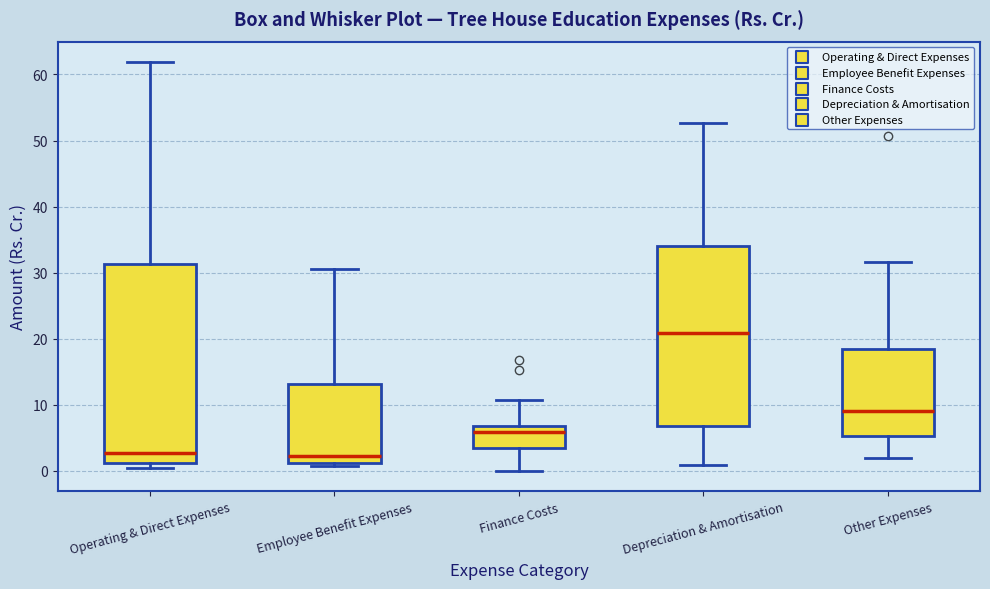

Where does the median line of the box for Other Expenses sit on the y-axis? The values are not printed on the chart, so give them approximately, as read against the axis.

9